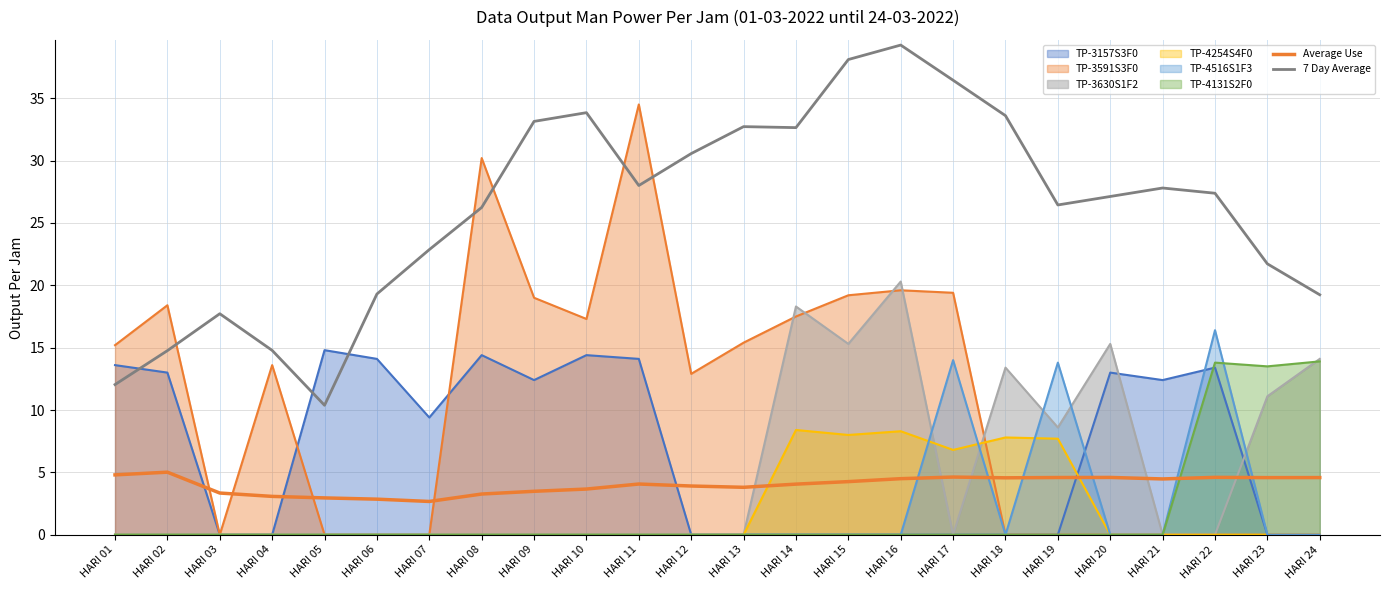

Is it true that 7 Day Average equals 32.6 at HARI 14?

True